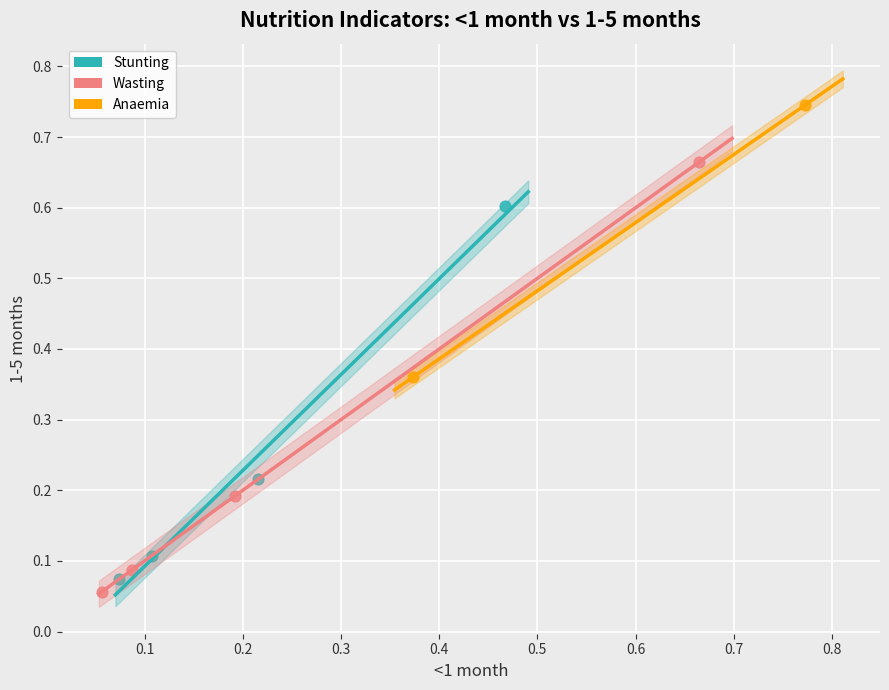

Which series has the widest spread of Y values?

Wasting